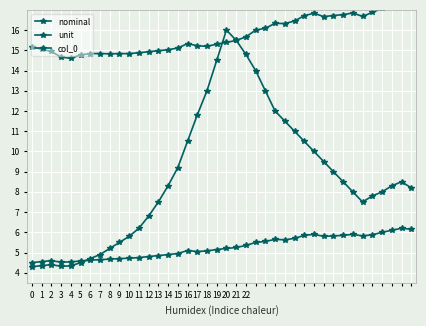

At which category is the sum across all series the highest?

20